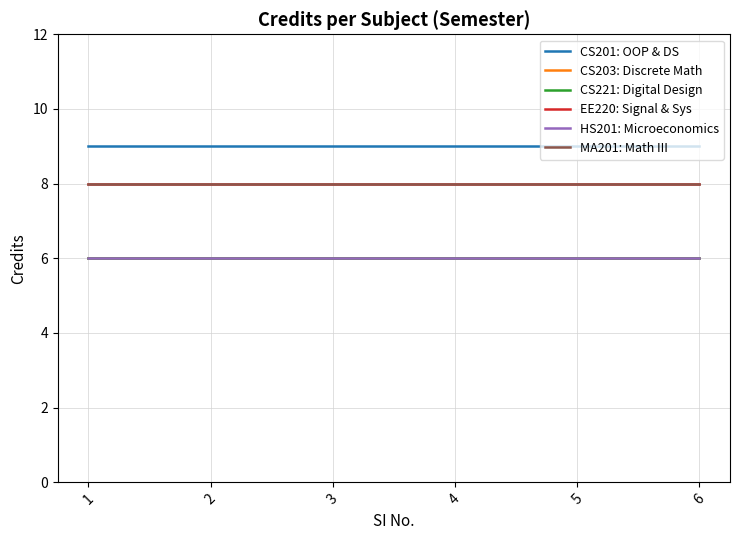

Does the chart display data point markers on the line(s)?

No